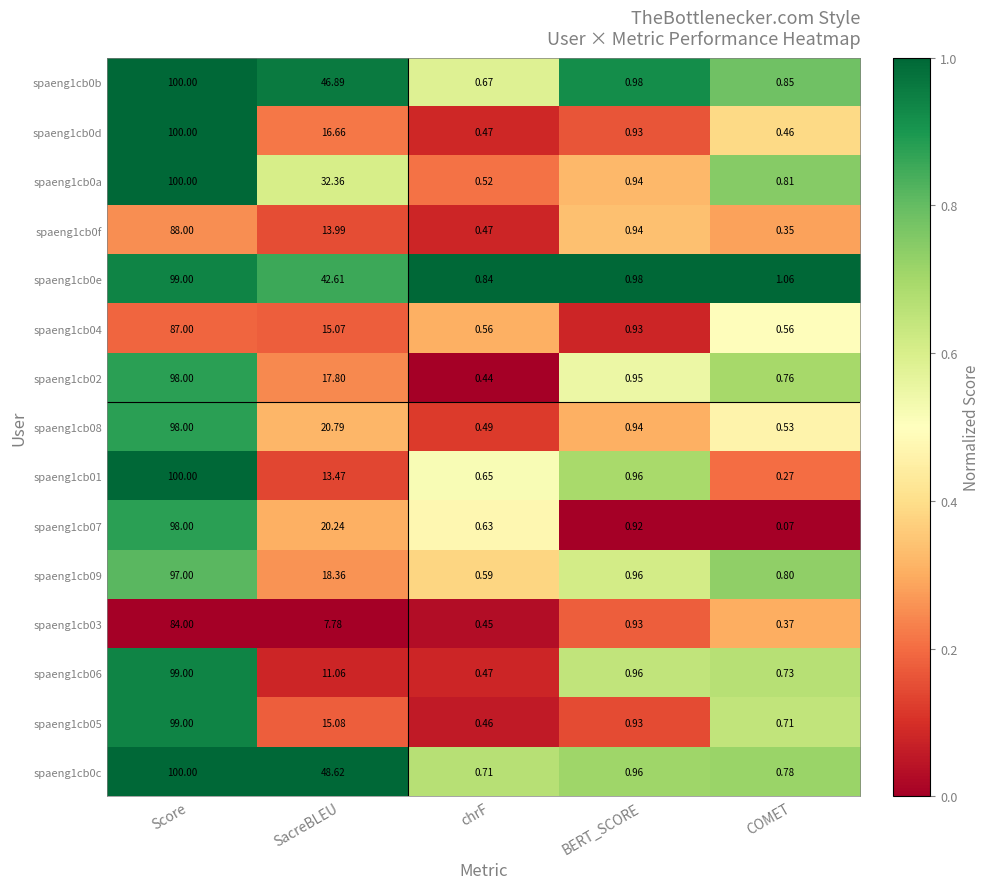

What is the maximum value shown in the chart?

100.0